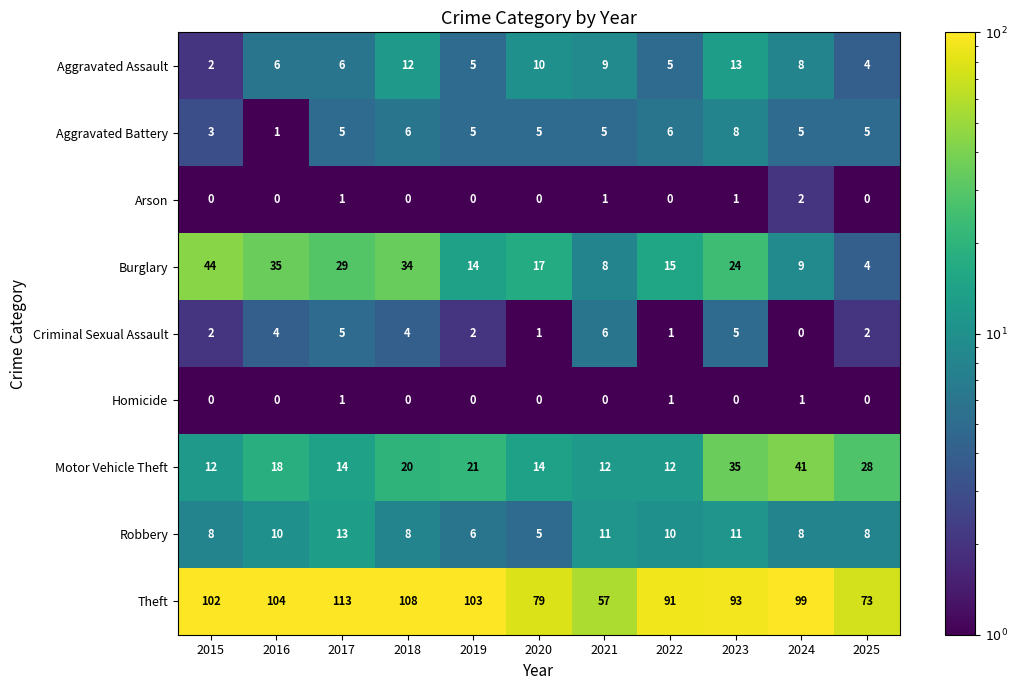

At 2023, list the series in order from largest to smallest.

Theft, Motor Vehicle Theft, Burglary, Aggravated Assault, Robbery, Aggravated Battery, Criminal Sexual Assault, Arson, Homicide